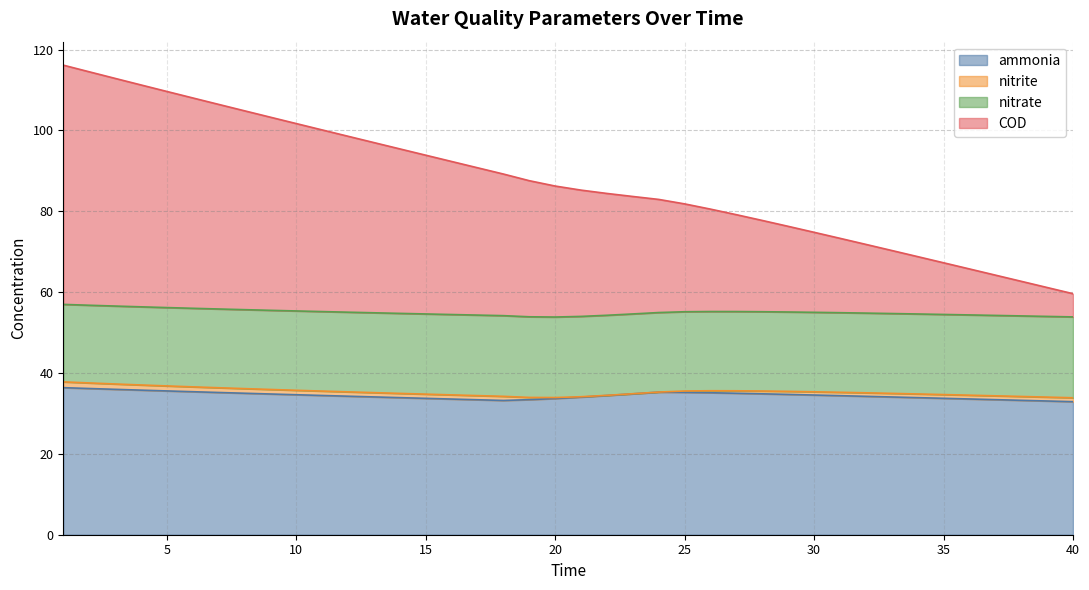

What is the minimum value for ammonia?

32.9